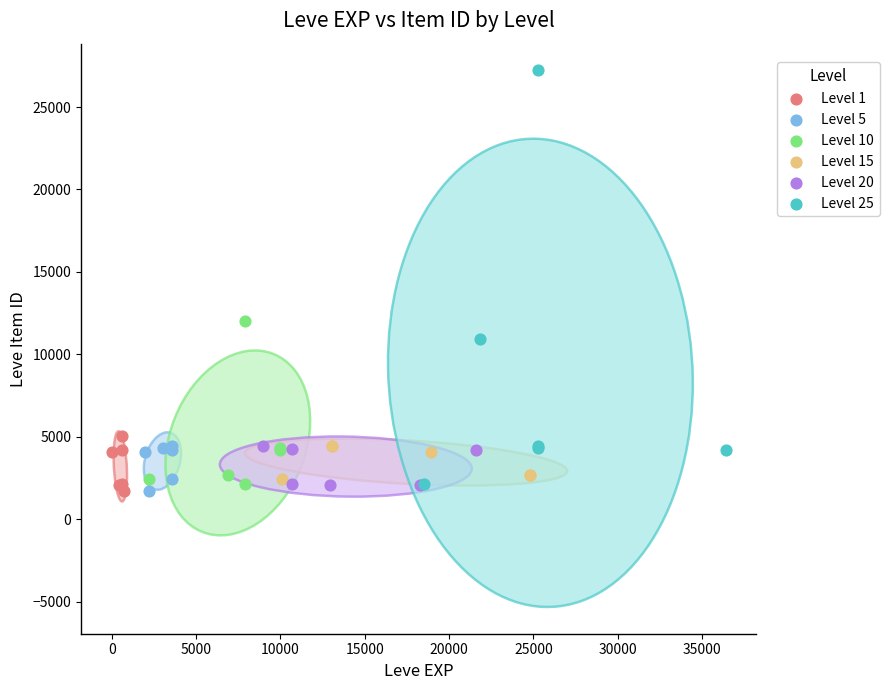

Which series has the widest spread of Y values?

Level 25